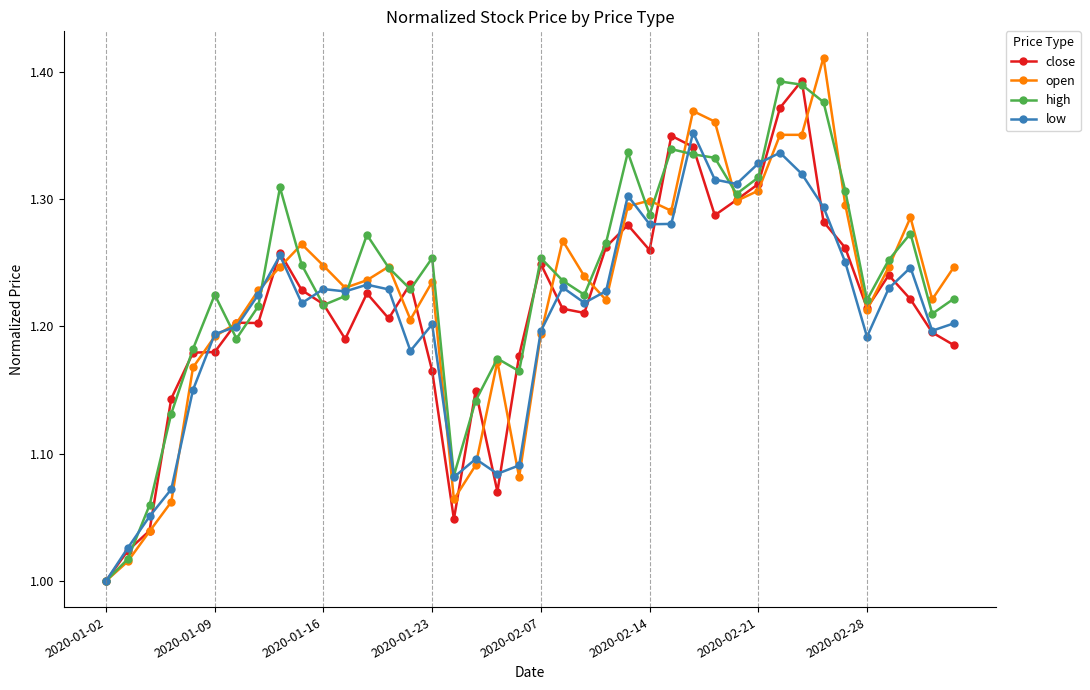

Which series ends up on top after the final intersection of low and close?

low